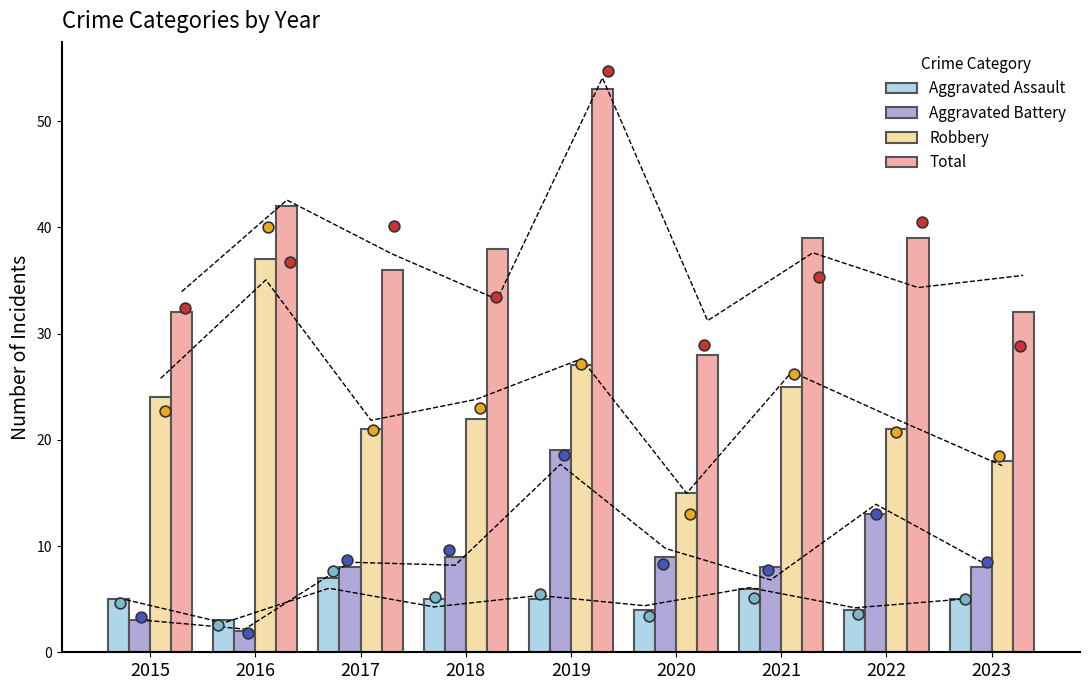

What is the total value across all series at 2020?

56